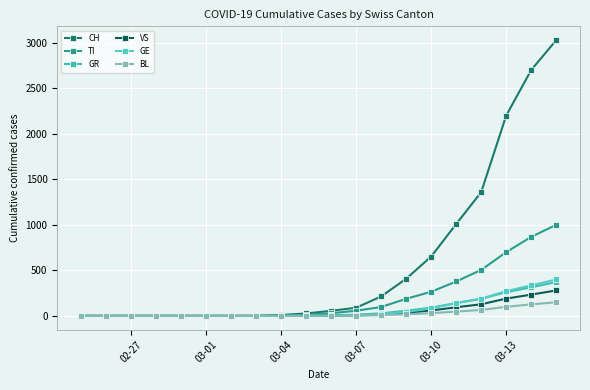

What is the average value of the TI series?

205